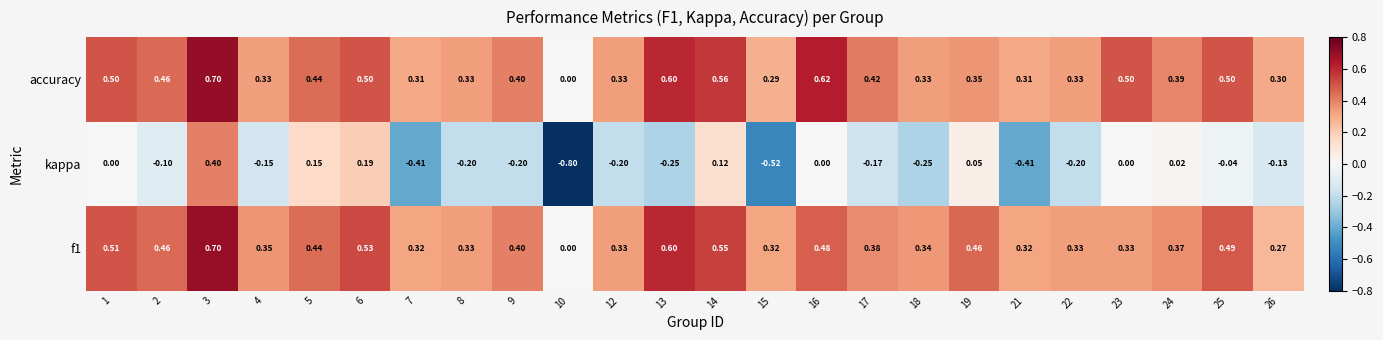

Which series changed the most between 4 and 7?

kappa